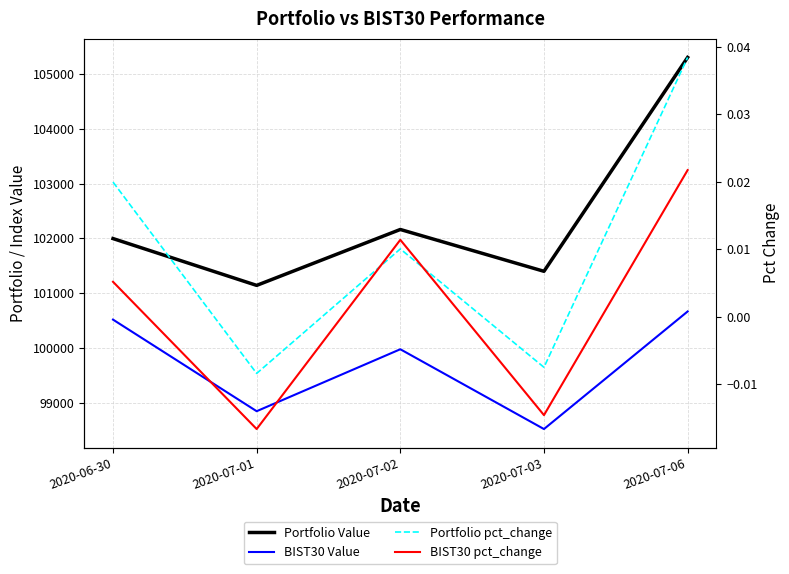

At which category does the chart reach its peak across all series?

2020-07-06